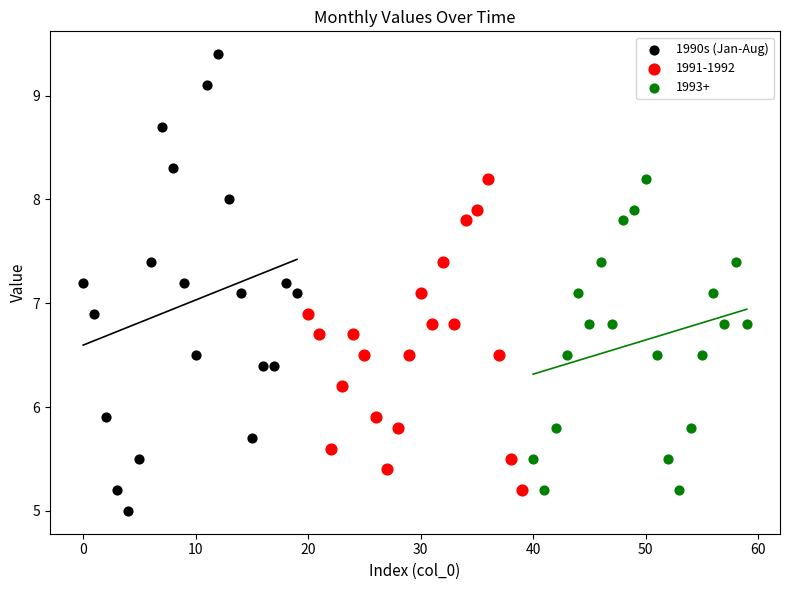

Which series has the largest Y range (max minus min)?

1990s (Jan-Aug)